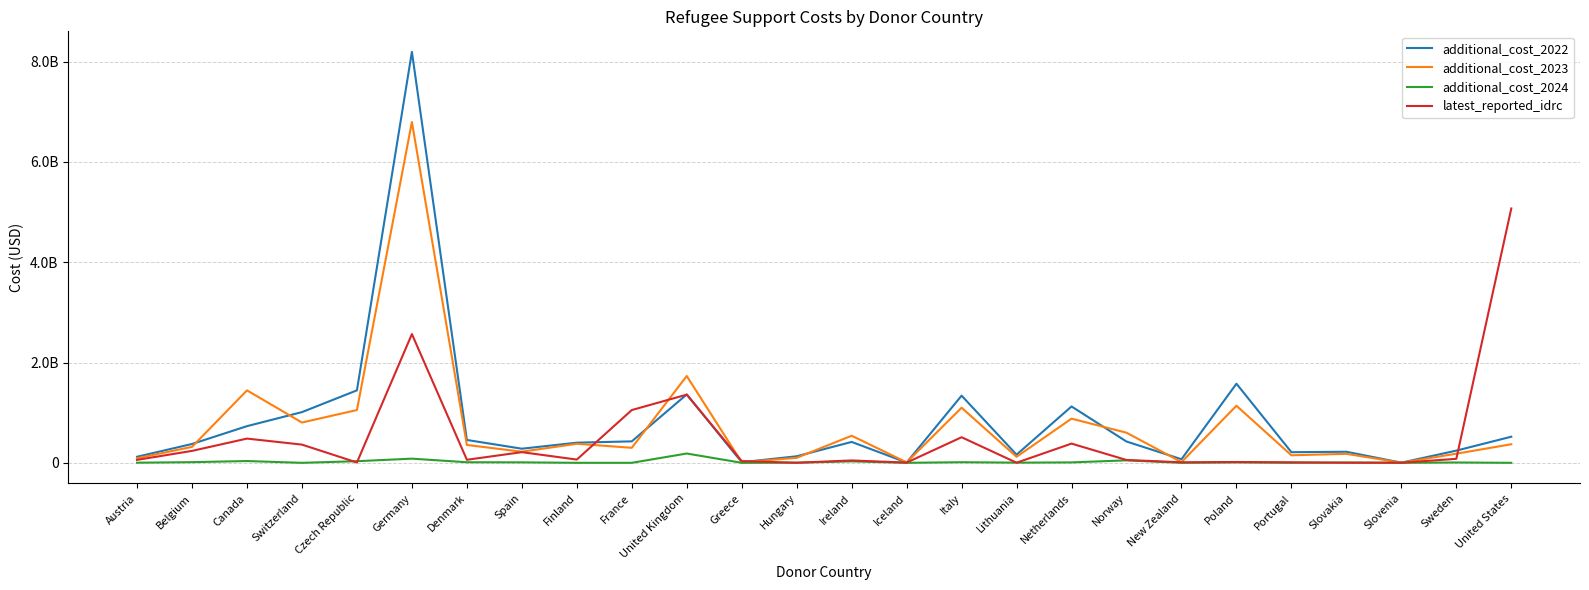

What is the total value across all series at Germany?

17644473228.7